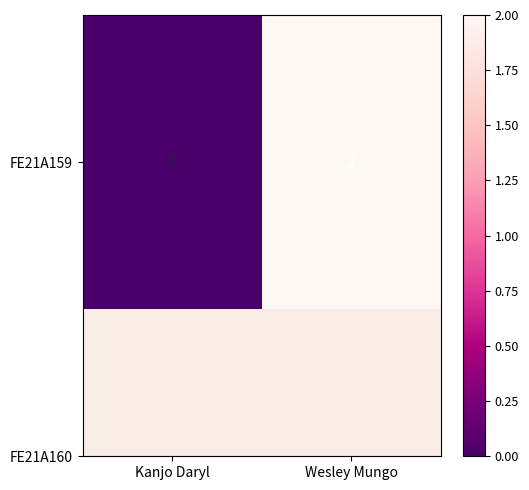

Between Wesley Mungo and Kanjo Daryl, which is larger?

Wesley Mungo